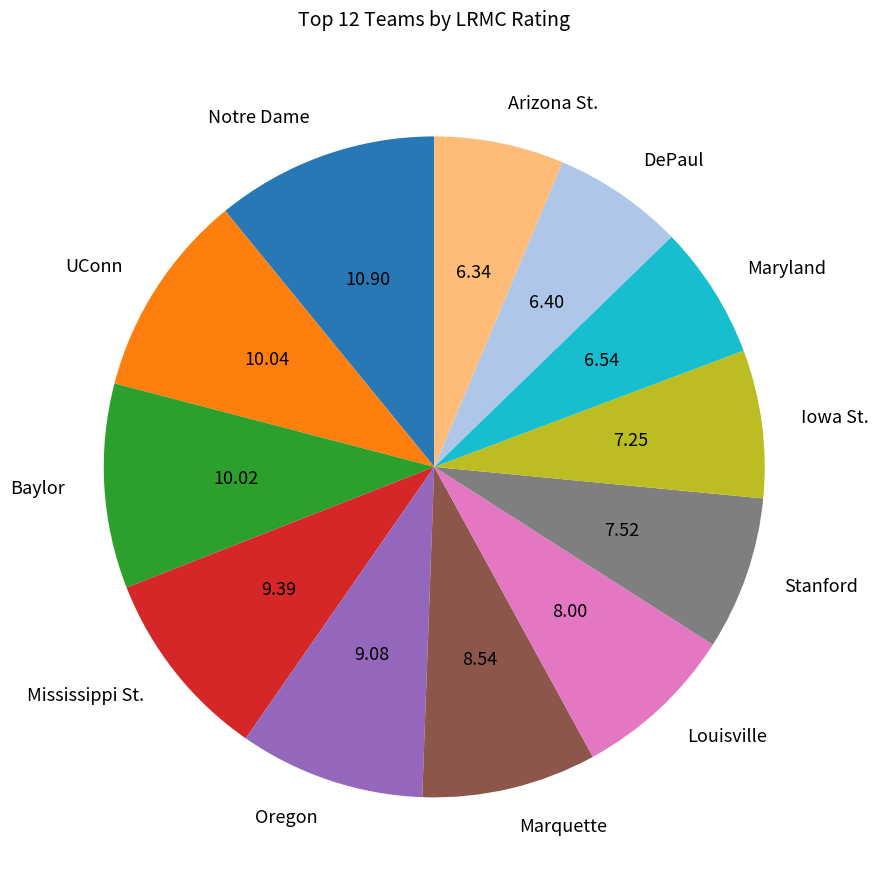

Which category has the biggest portion of the pie?

Notre Dame